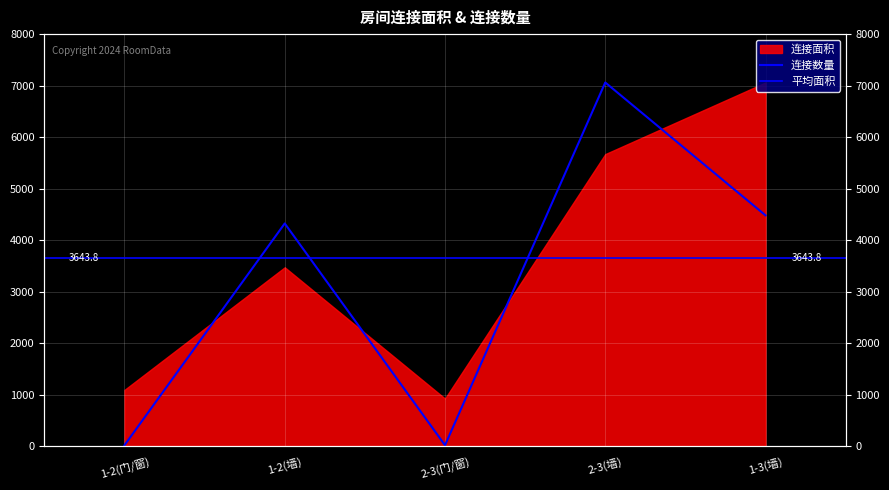

List the labels in order of value, largest first.

2-3(墙), 1-3(墙), 1-2(墙), 1-2(门/窗), 2-3(门/窗)